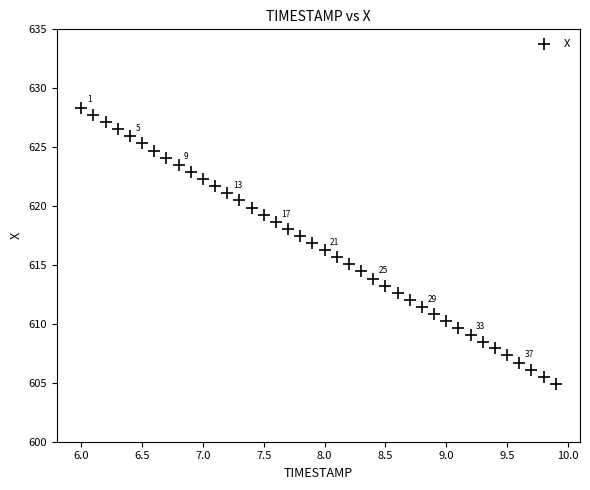

What is the range of Y values (max minus min)?

23.4